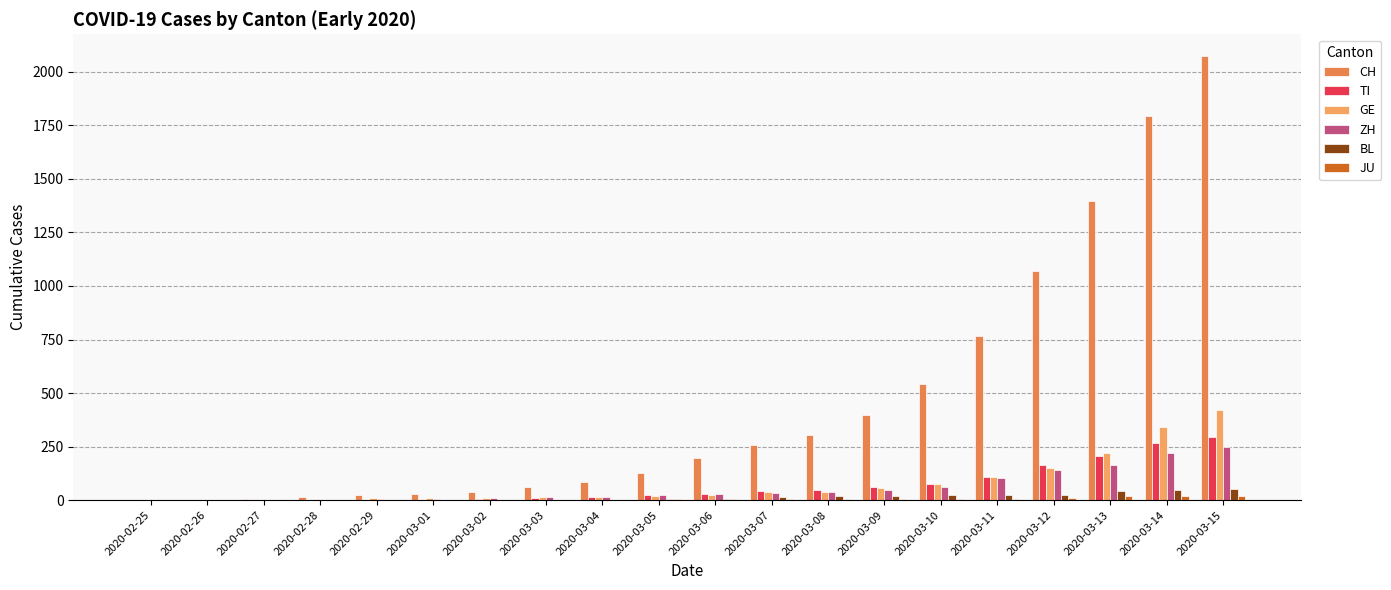

What is the value of the BL bar at the 15th from the left?

22